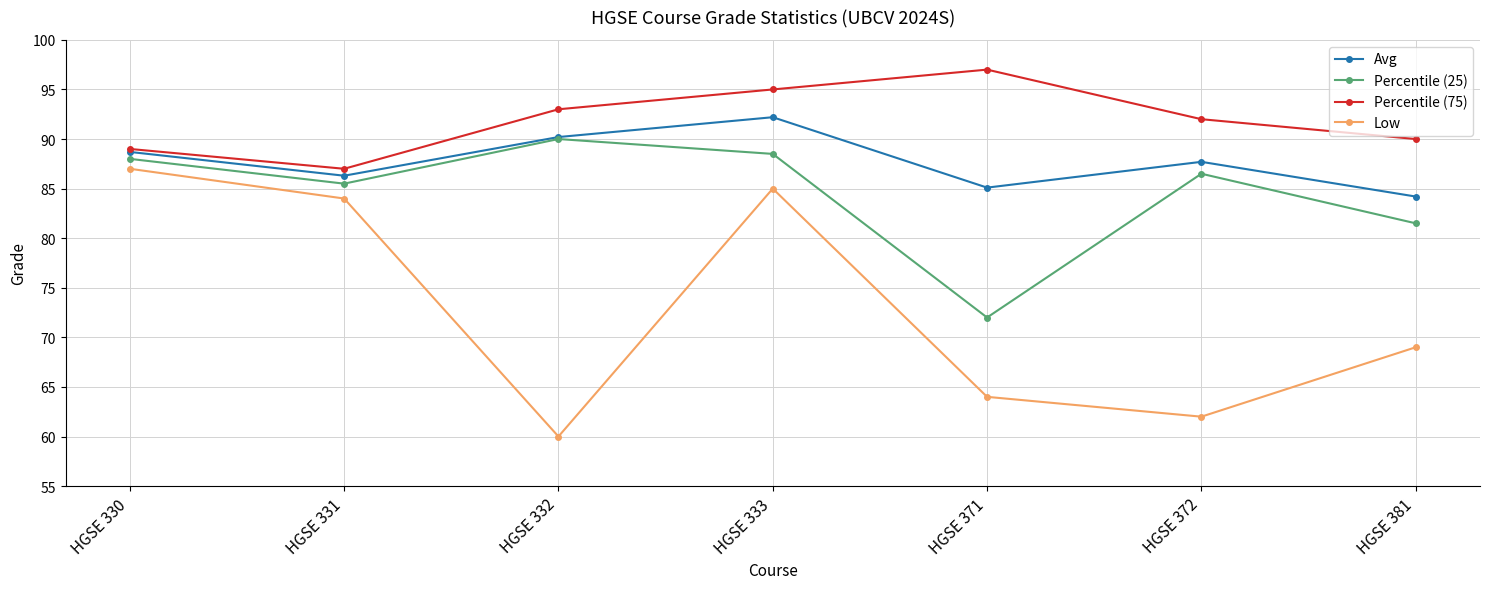

True or false: Low and Avg cross at least once.

False